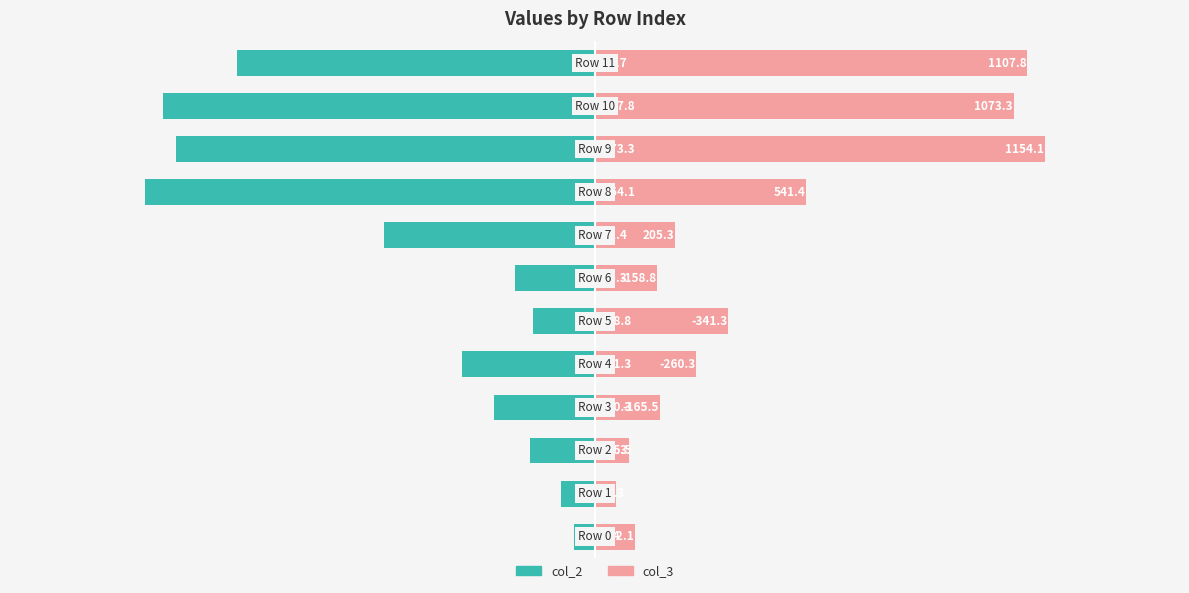

The value of col_3 at 2 is 86.3. True or false?

True